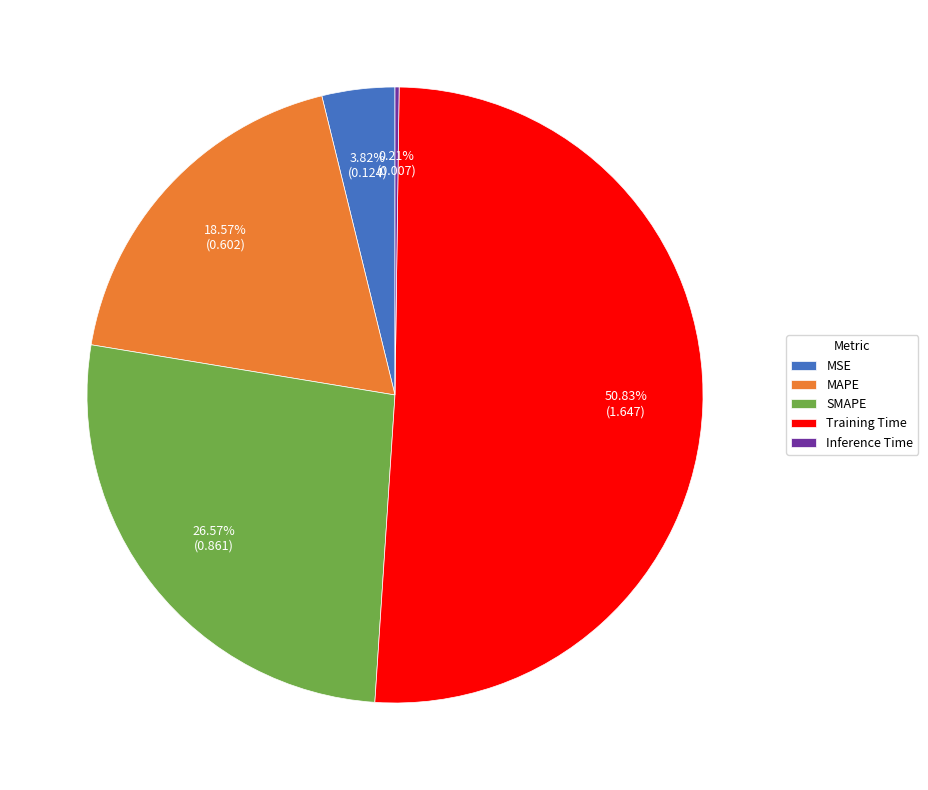

What is the majority slice?

Training Time